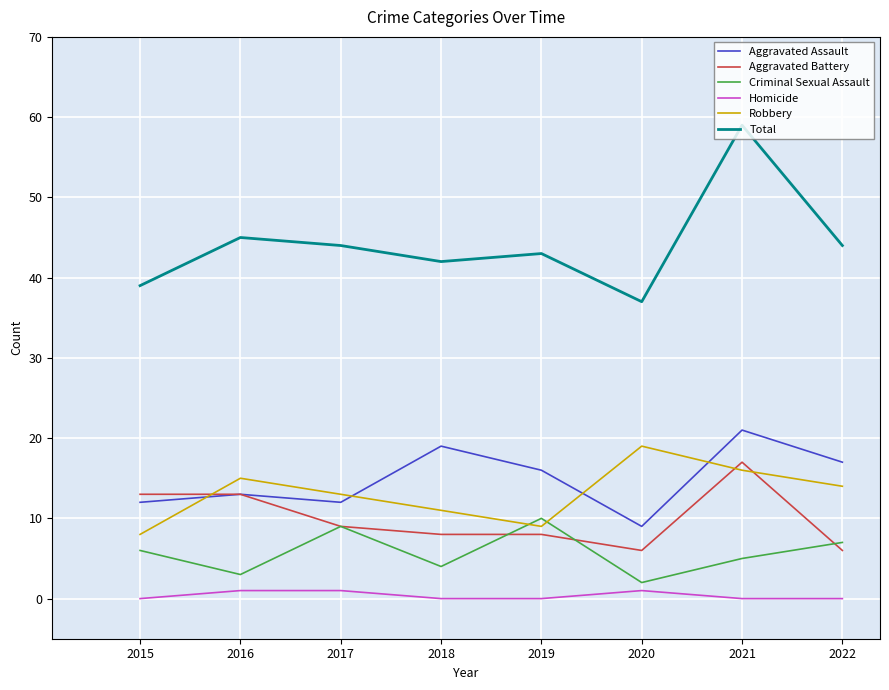

Which series has the widest spread of values?

Total